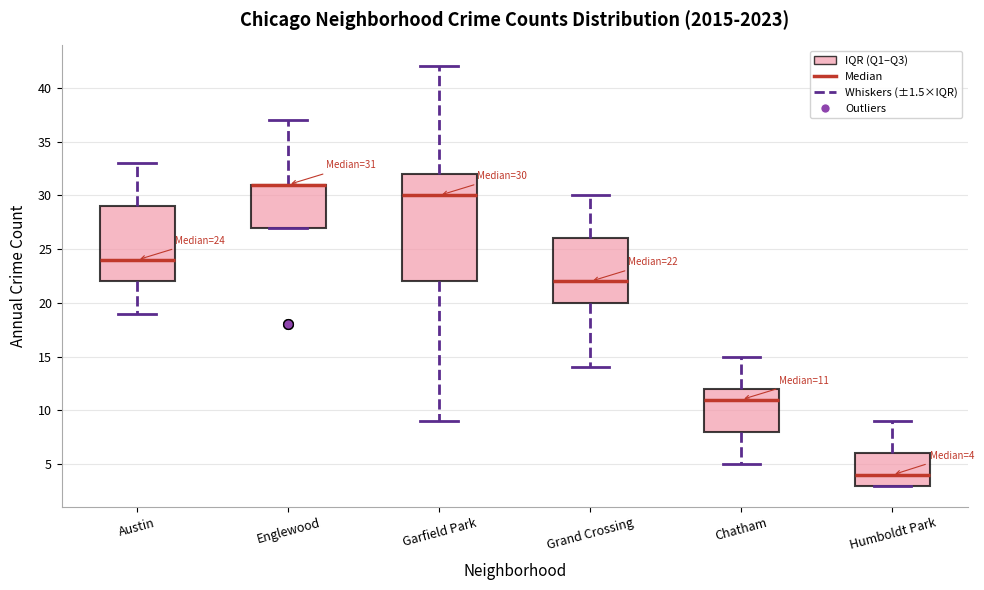

Comparing the boxes themselves (not the whiskers), which one is the tallest?

Garfield Park